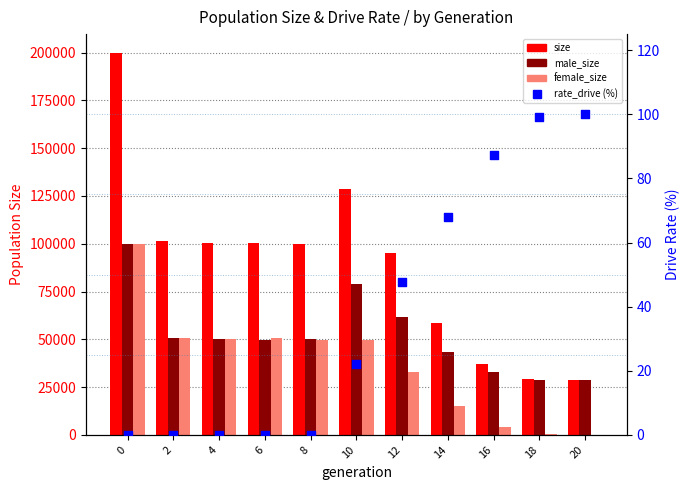

Which series reaches the minimum Y coordinate?

female_size